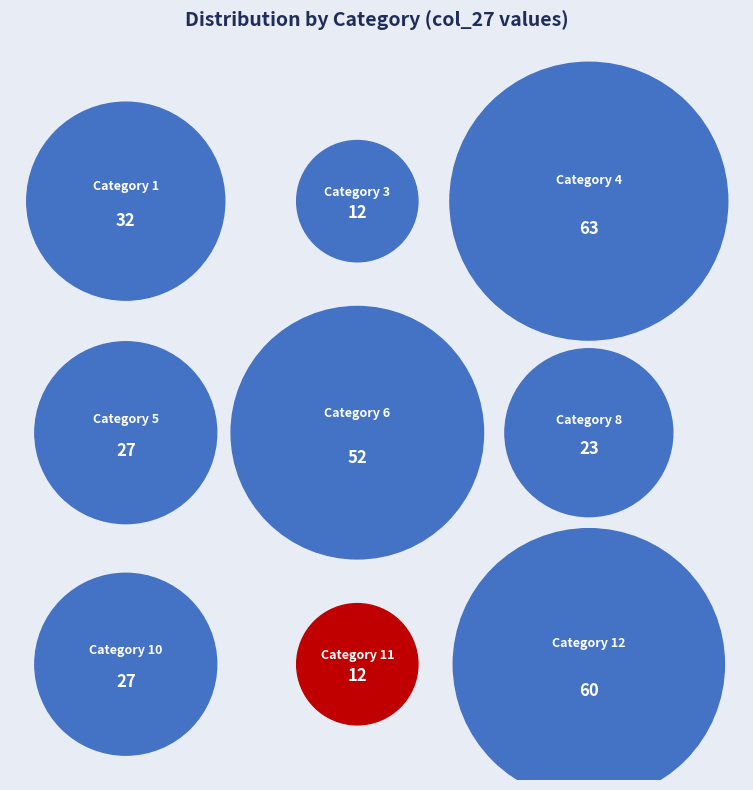

Is 6 the majority of the pie?

No